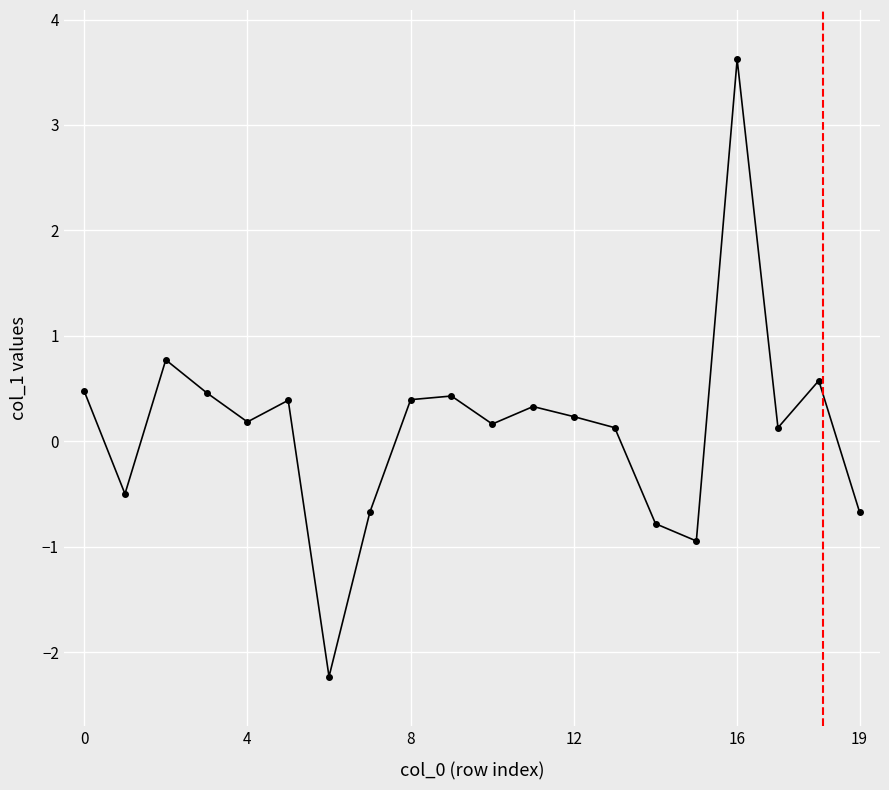

What is the greatest value displayed?

3.6